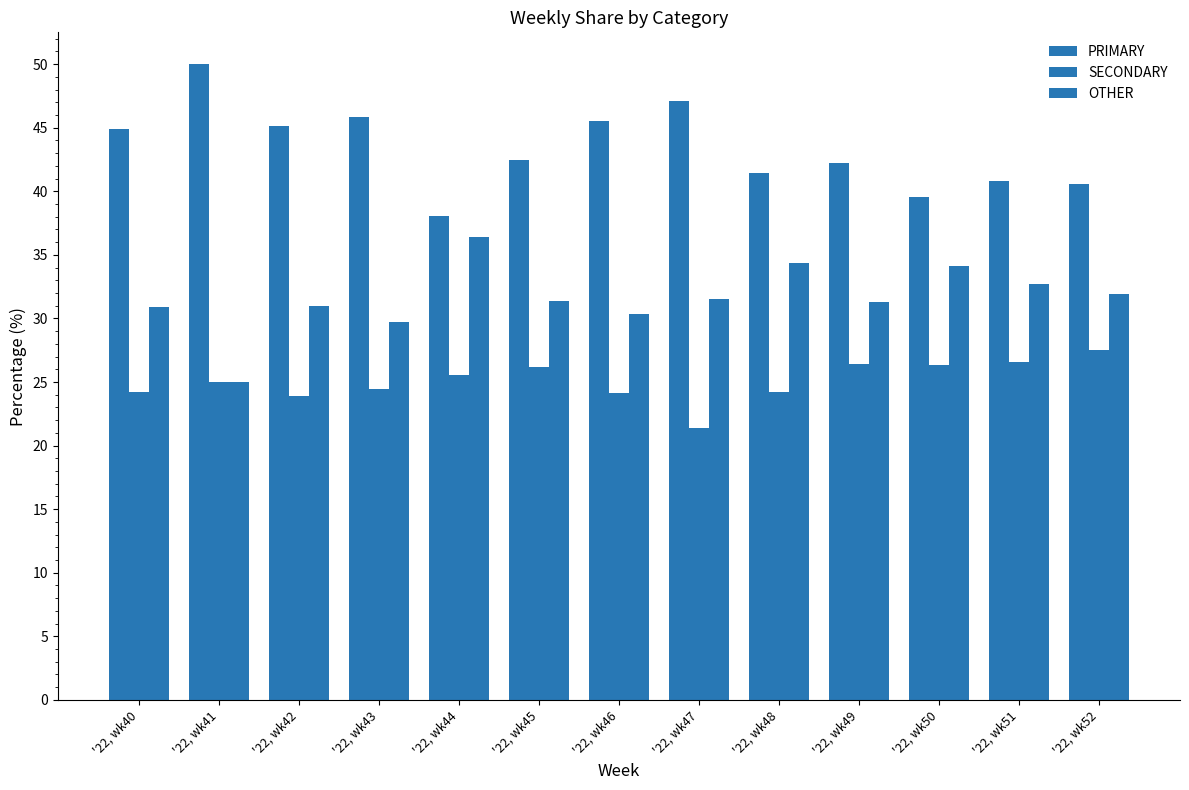

Is the value of OTHER at '22, wk50 greater than the value of PRIMARY at '22, wk46?

No